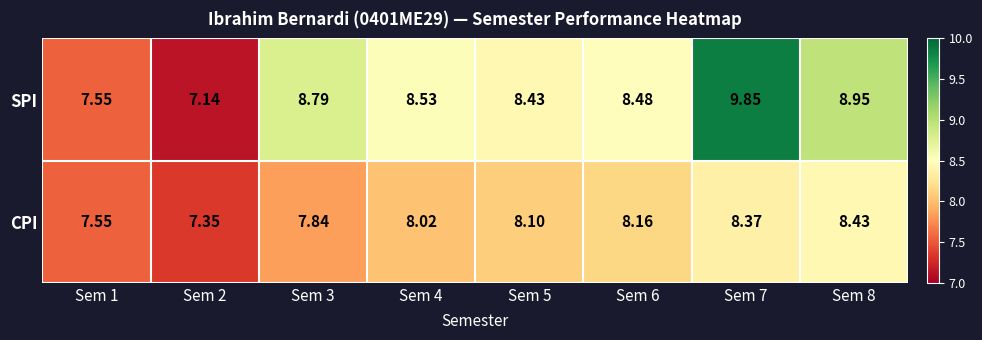

List the series in order of their peak value, lowest first.

CPI, SPI